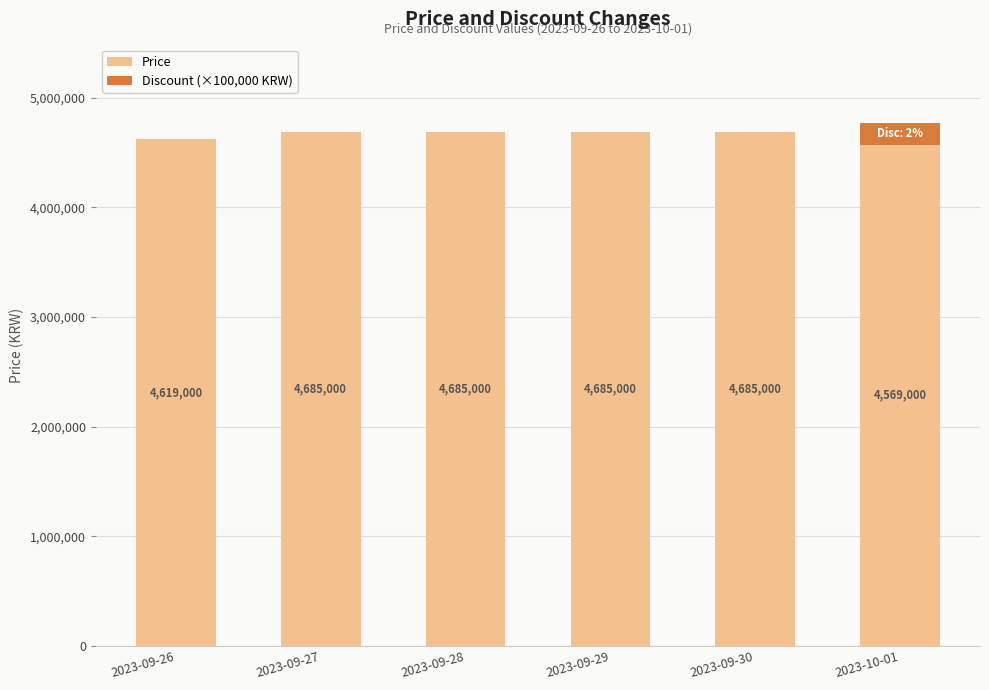

At which category is the sum across all series the highest?

2023-10-01